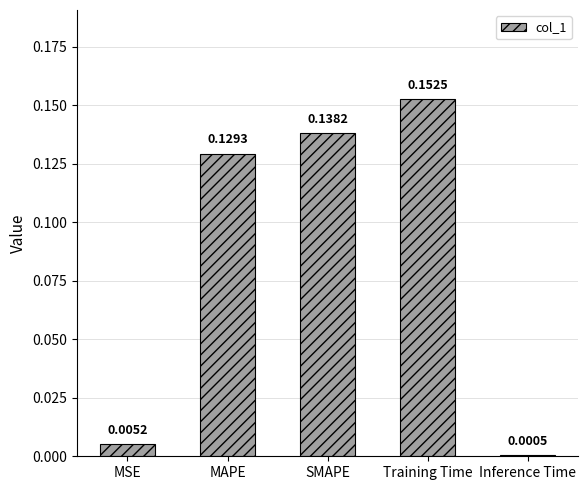

Between MSE and Inference Time, which is larger?

MSE